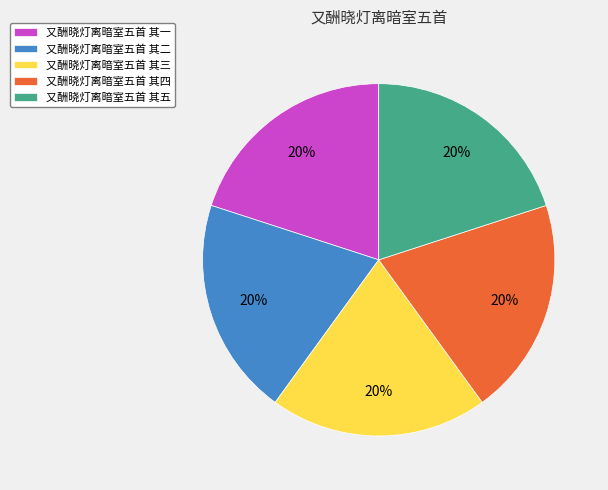

Combined, do 又酬晓灯离暗室五首 其二 and 又酬晓灯离暗室五首 其五 account for over 50%?

No